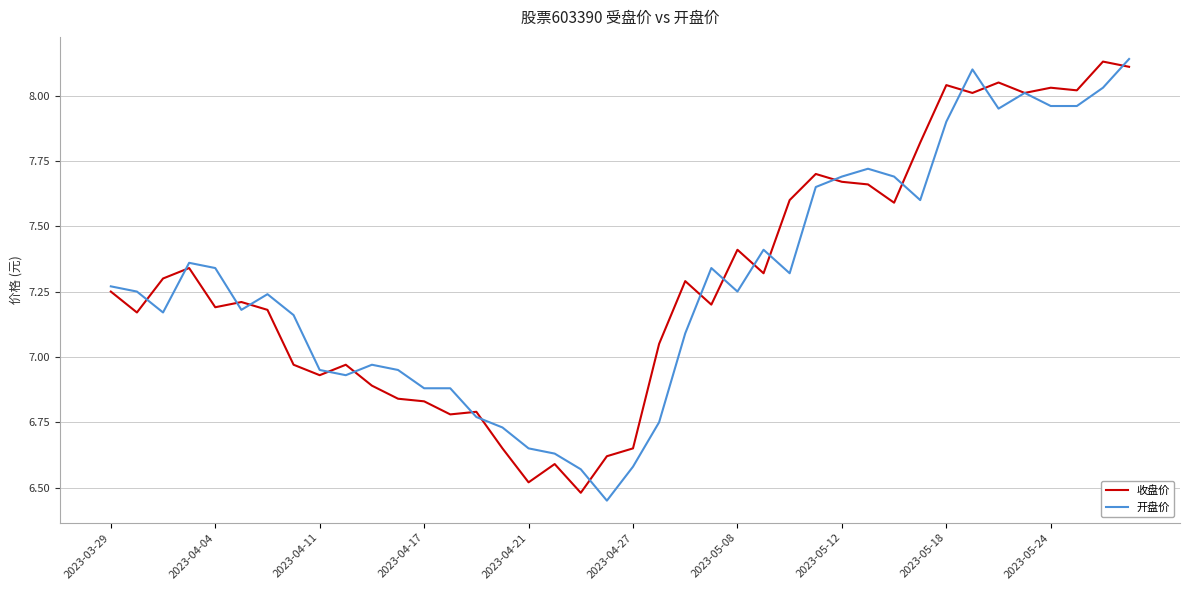

Count the number of data series in this chart.

2